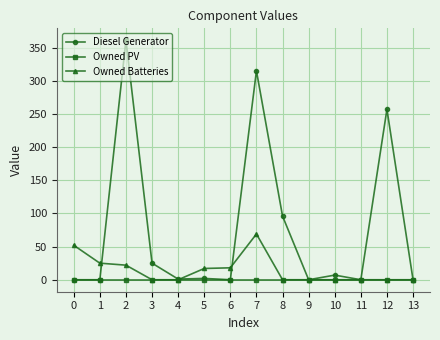

Between 1 and 9, which series saw the biggest shift?

Owned Batteries